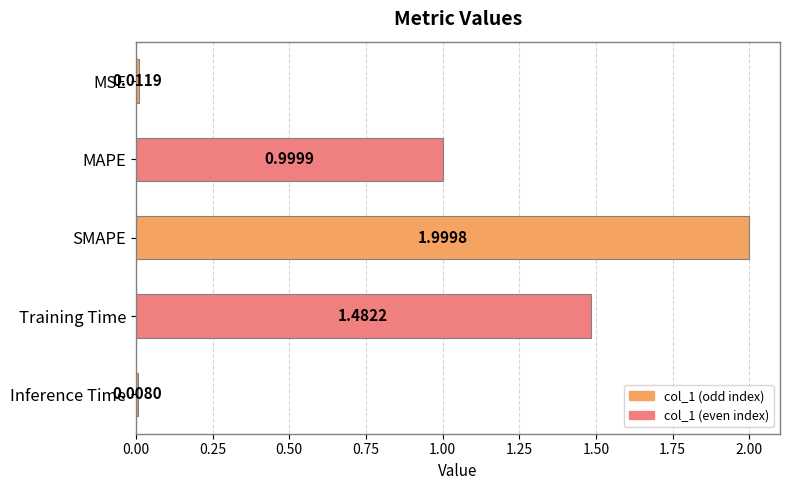

How many series are shown in this chart?

1